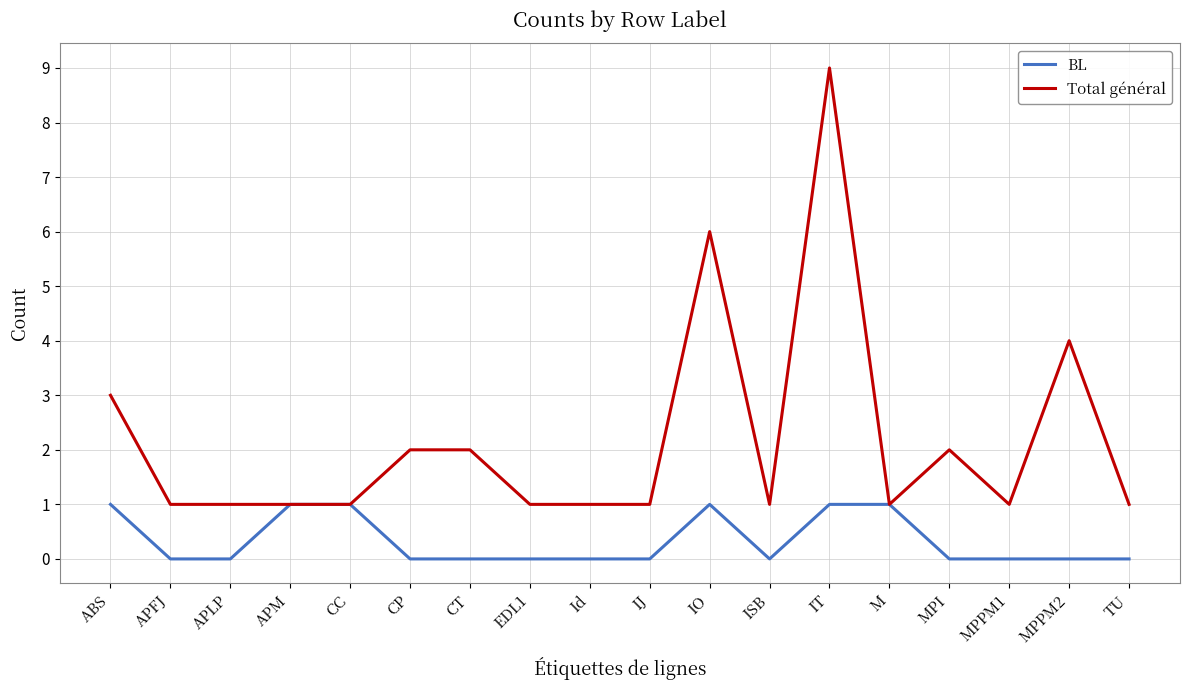

Reading left to right, extract all data points from this chart.

BL: 1	0	0	1	1	0	0	0	0	0	1	0	1	1	0	0	0	0
Total général: 3	1	1	1	1	2	2	1	1	1	6	1	9	1	2	1	4	1